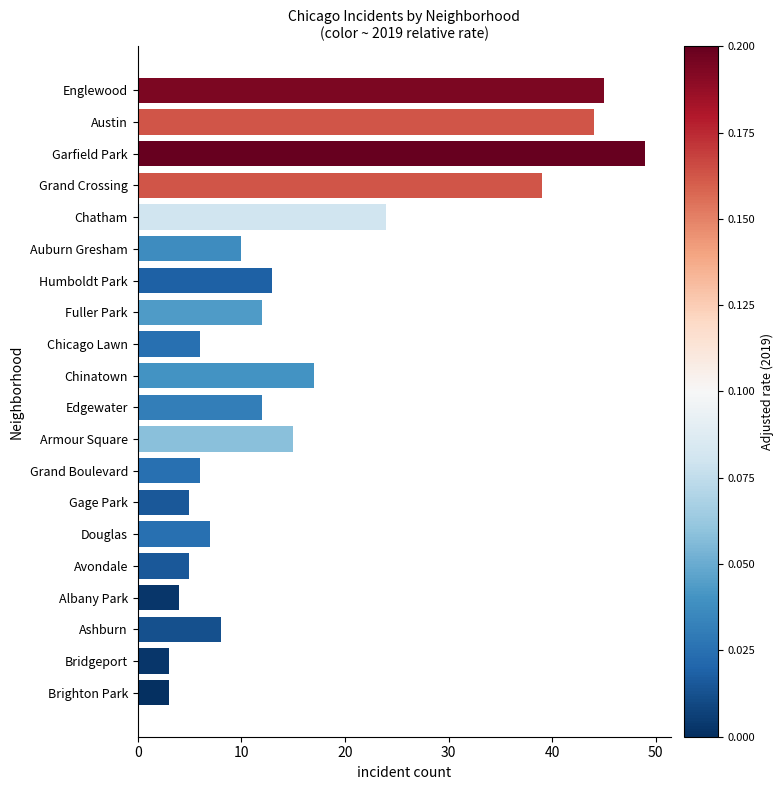

What is the maximum value shown in the chart?

49